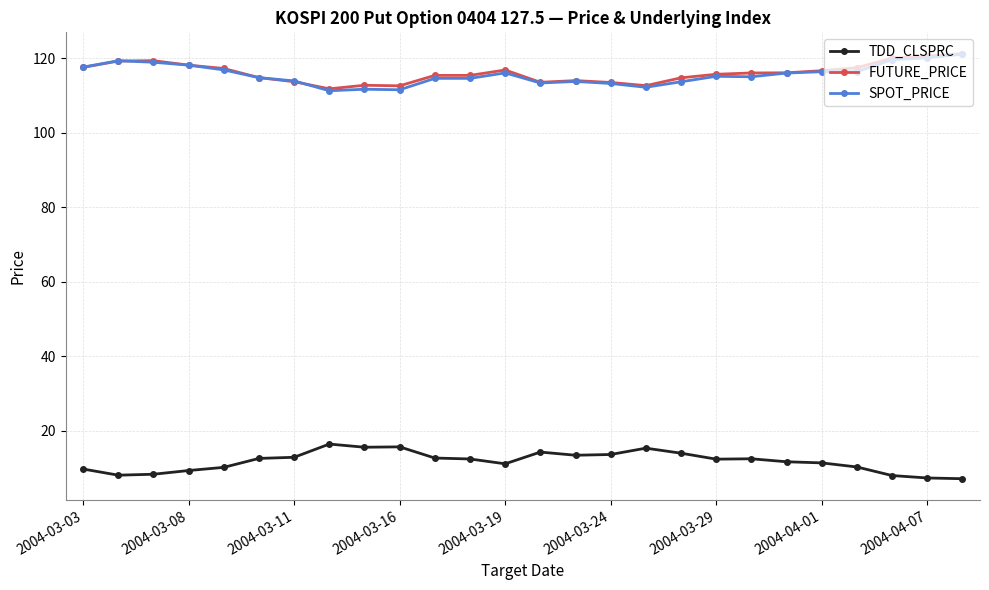

Does the chart display data point markers on the line(s)?

Yes